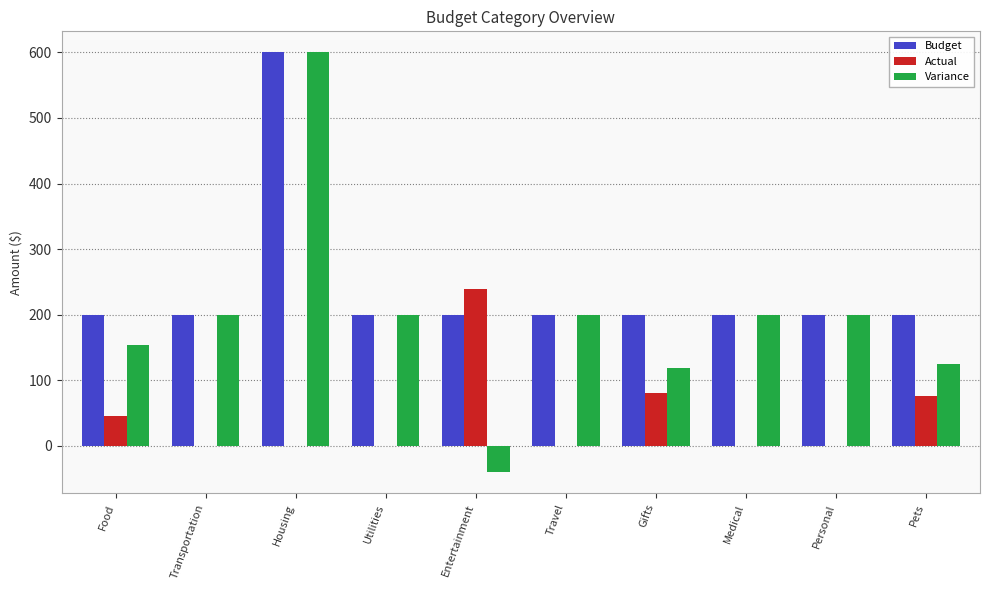

How many data points in Actual are above 0?

4